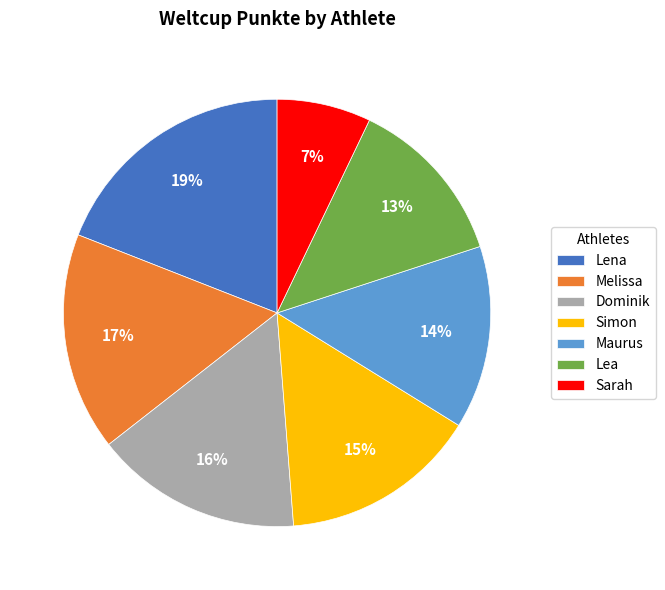

Approximately how many times larger is the value at Melissa compared to Lea?

1.3